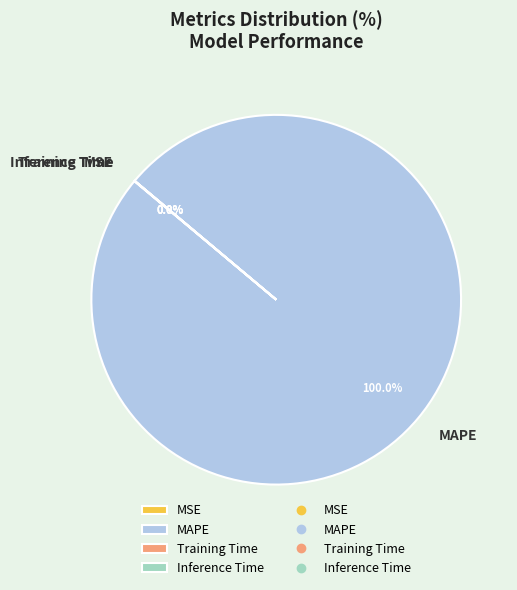

What is the largest slice in the pie chart?

MAPE